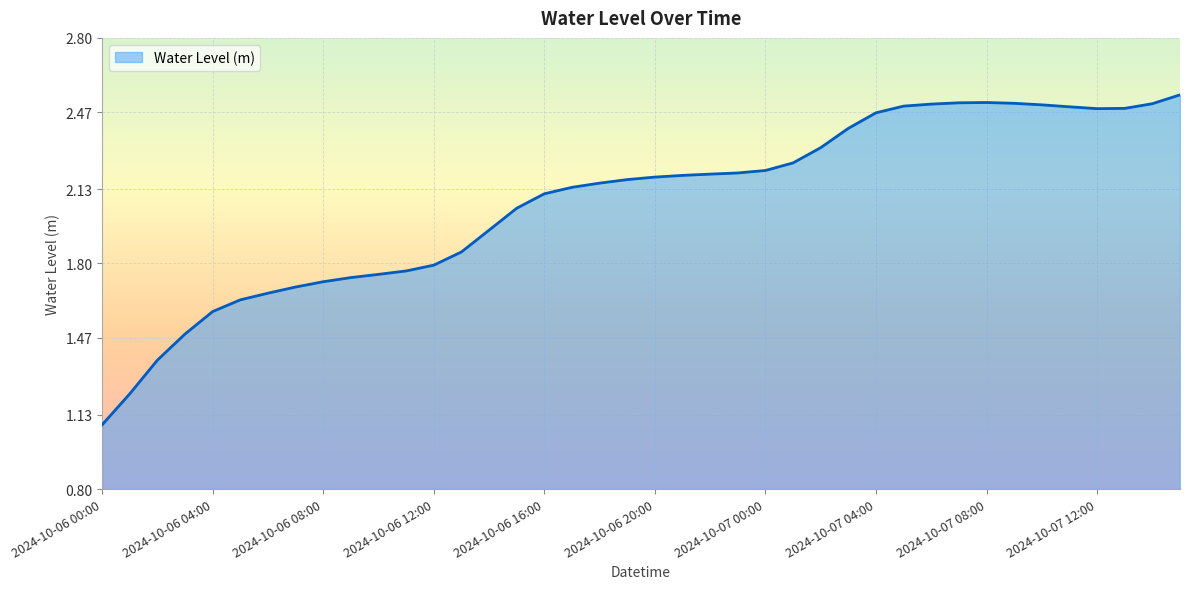

What is the minimum value shown in the chart?

1.1